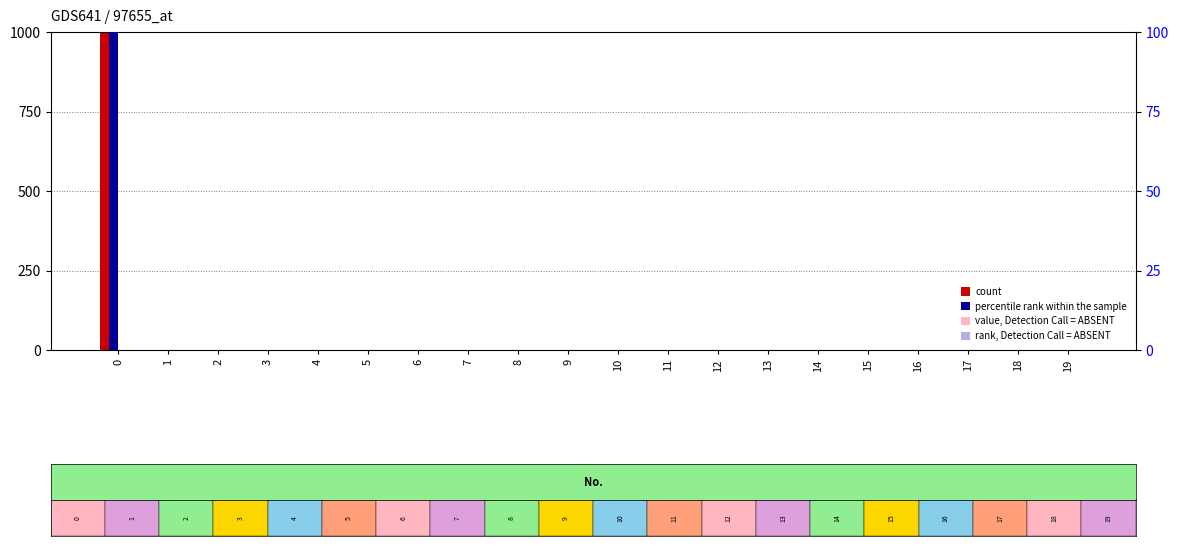

Which series has the widest spread of values?

count